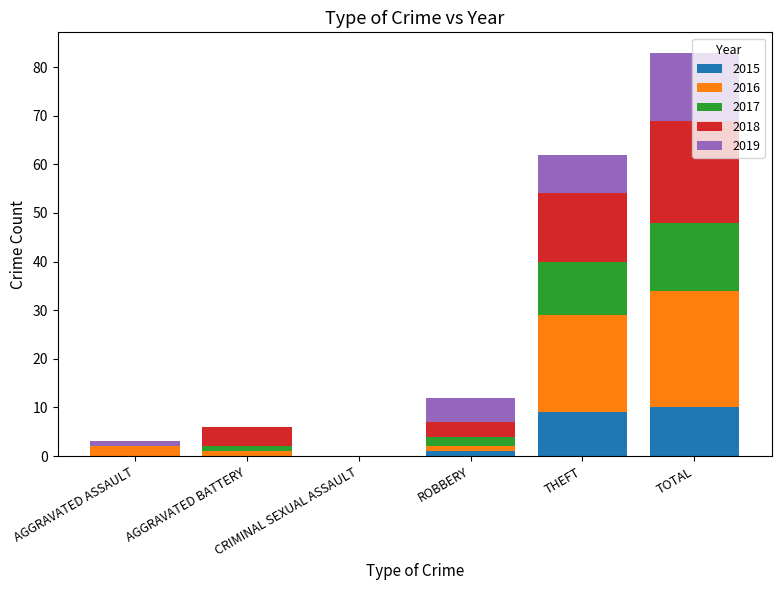

How many series are shown in this chart?

5